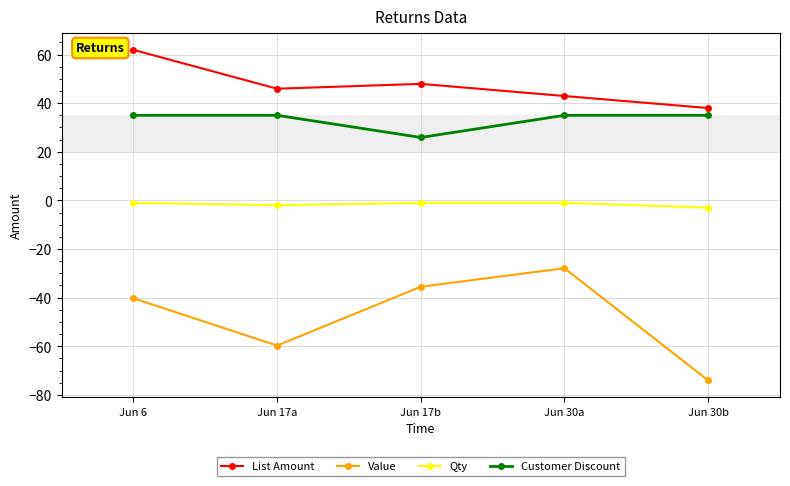

What is the average value of the Customer Discount series?

33.2